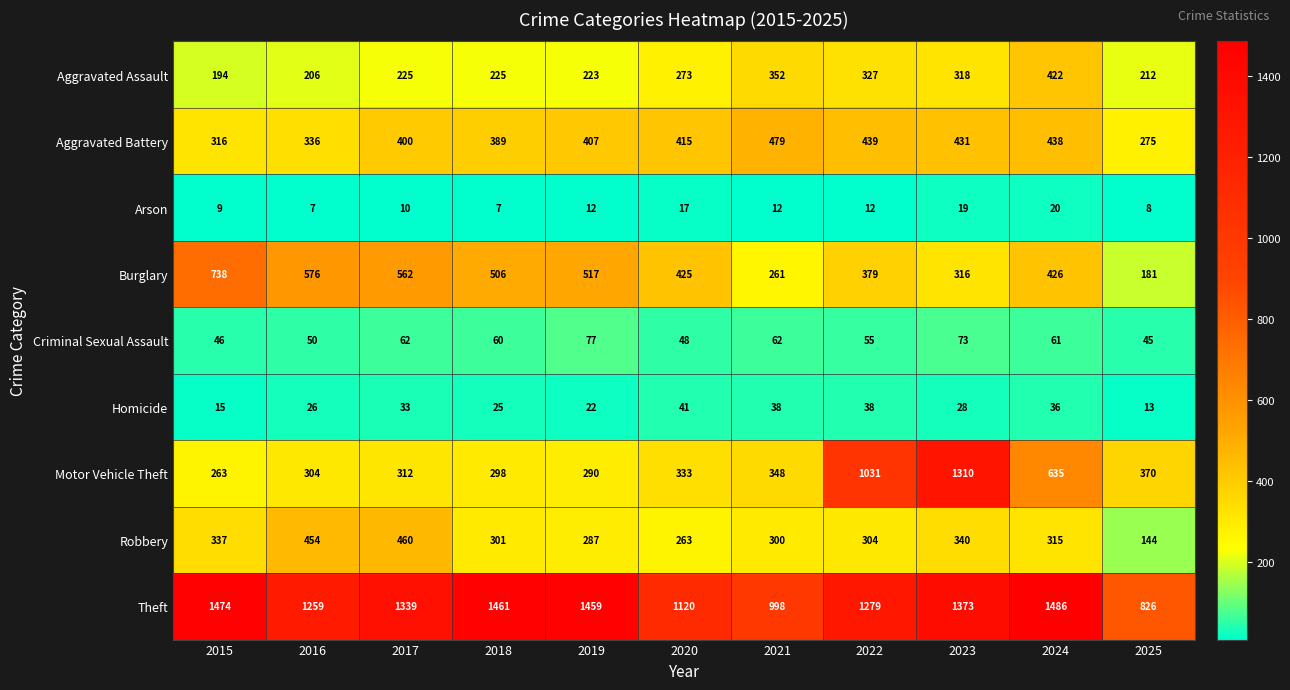

Where is Homicide nearest to the value 27?

2016